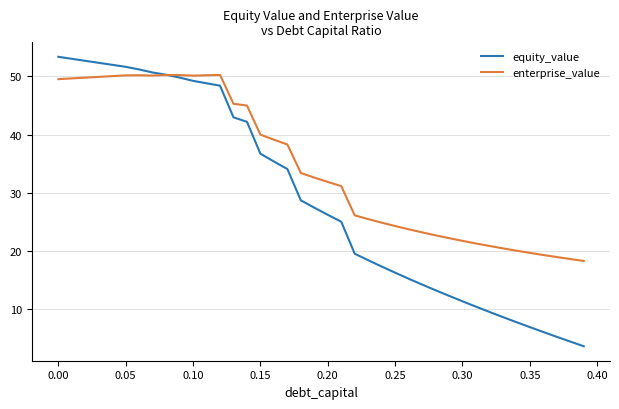

What is the minimum value for enterprise_value?

18.3